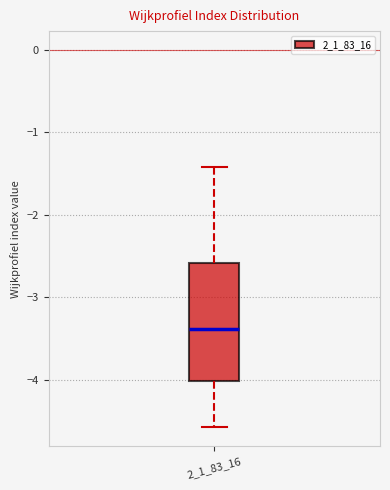

Where does the median line of the box at x = 2_1_83_16 sit on the y-axis? The values are not printed on the chart, so give them approximately, as read against the axis.

-3.4